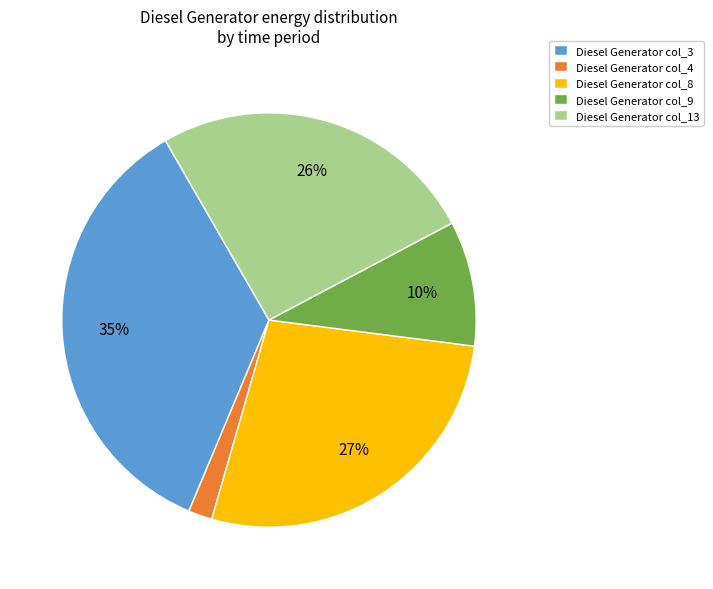

Is there any slice that represents more than half of the pie?

No